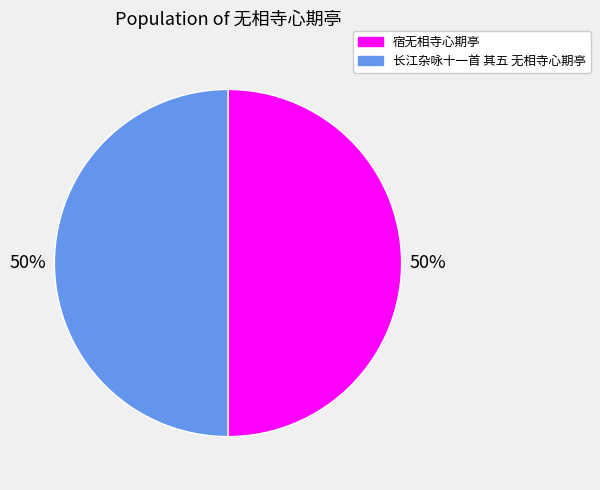

Count the number of slices in the pie.

2